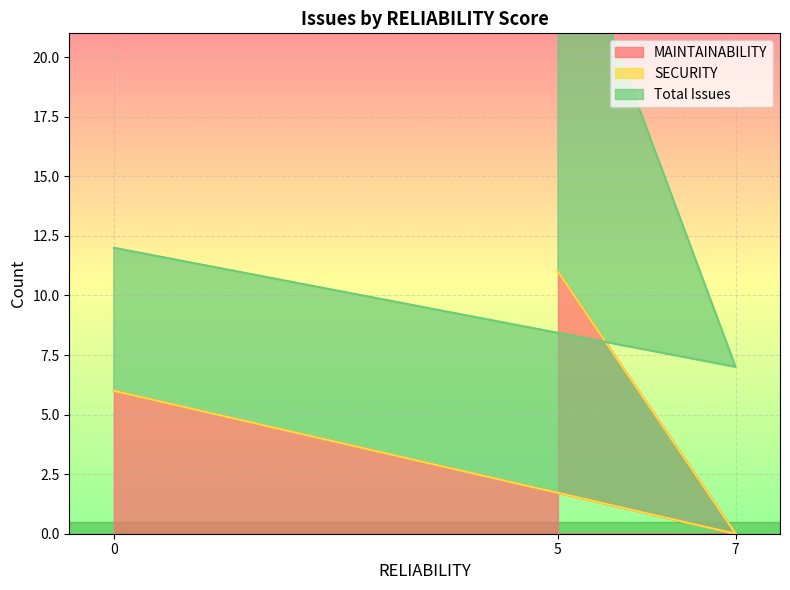

The value of MAINTAINABILITY at 7 is 0. True or false?

True